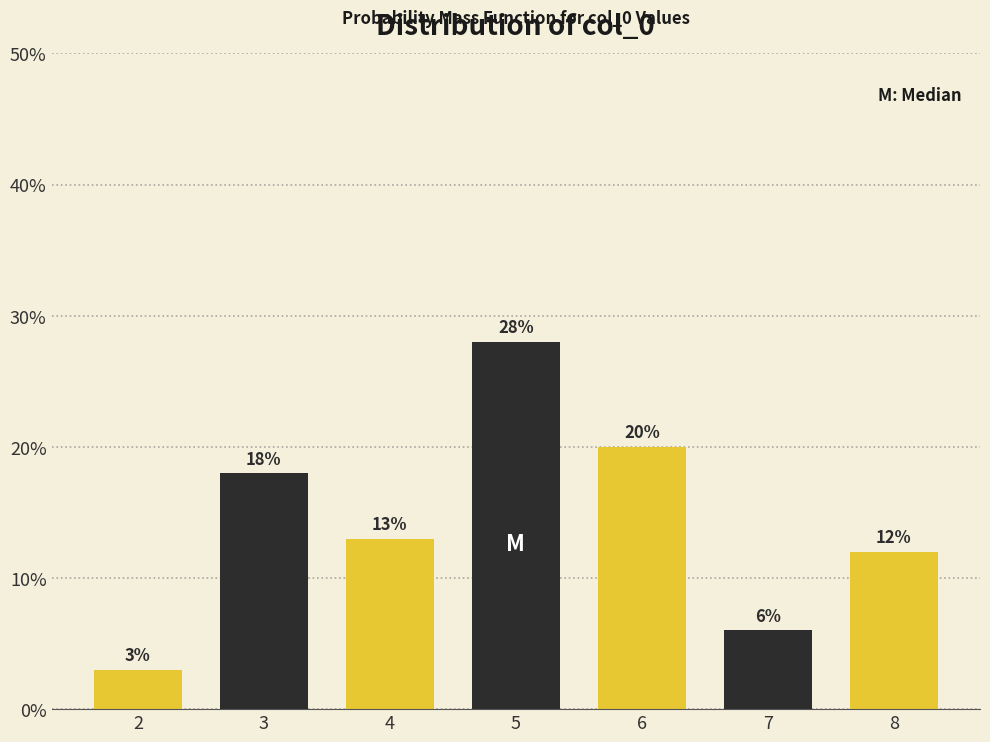

Reading left to right, what are all the values shown in this chart?

3.0	18.0	13.0	28.0	20.0	6.0	12.0